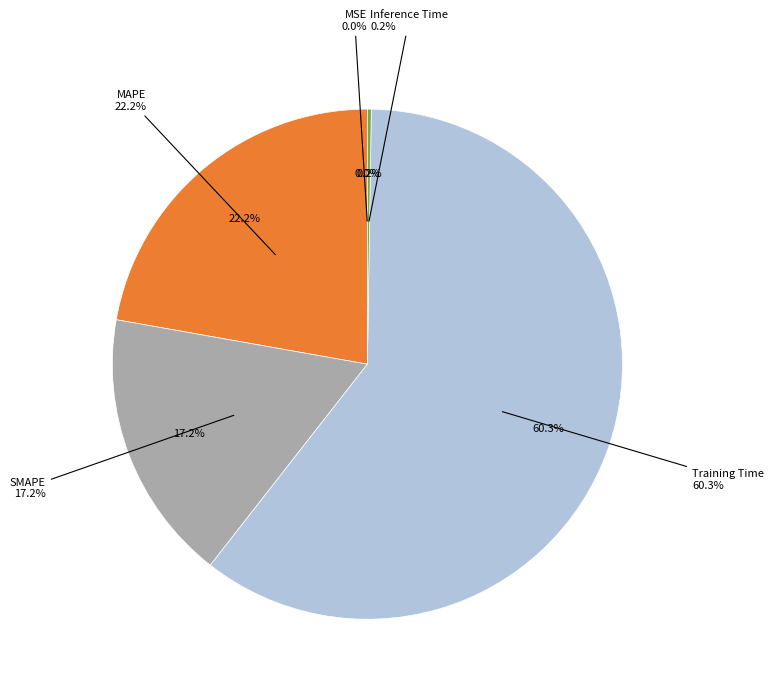

Is it true that Inference Time is 12% of the pie?

False